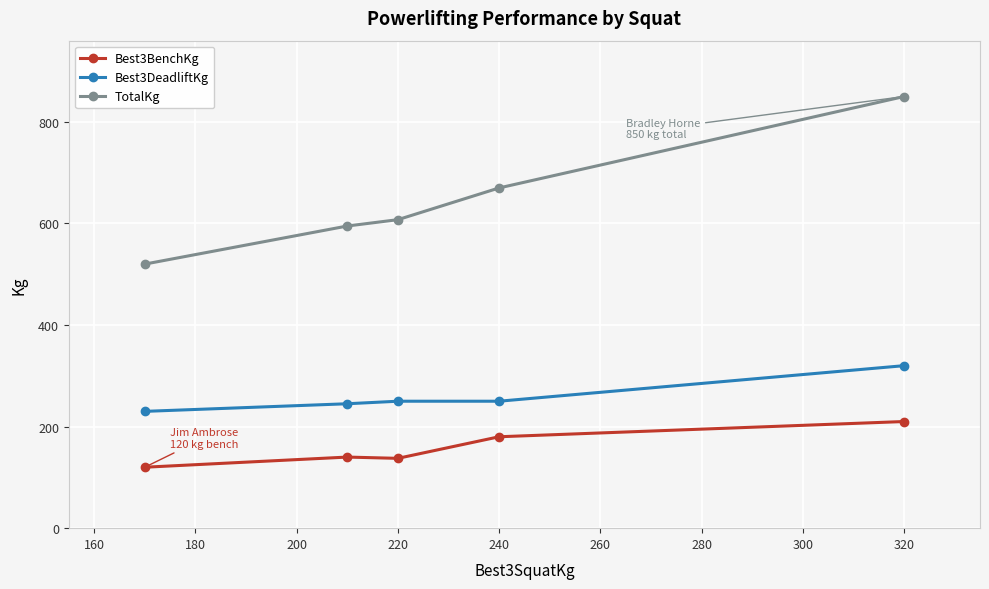

Rank the series by their maximum value, from highest to lowest.

TotalKg, Best3DeadliftKg, Best3BenchKg